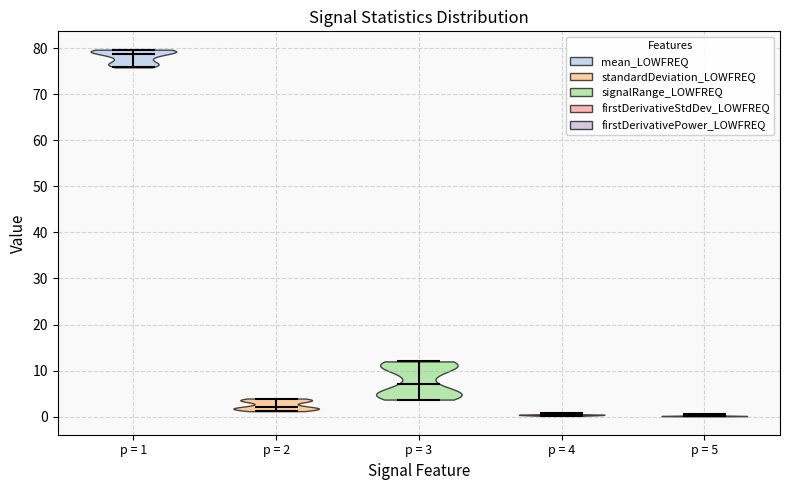

Reading left to right, read every violin against the y-axis: where its median line is, and the lowest and highest points it reaches. The values are not printed on the chart, so give them approximately, as read against the axis.

p = 1: median line 79, lowest point 76, highest point 80
p = 2: median line 2, lowest point 1, highest point 4
p = 3: median line 7, lowest point 4, highest point 12
p = 4: median line 0, lowest point 0, highest point 1
p = 5: median line 0, lowest point 0, highest point 1